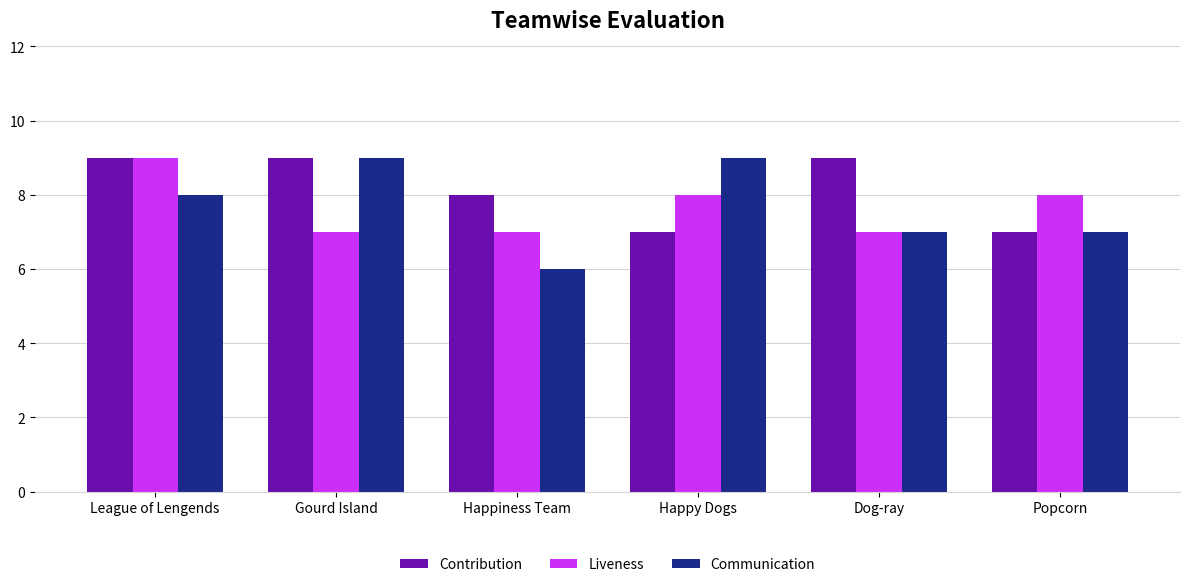

What are all the series names shown in the legend?

Contribution, Liveness, Communication